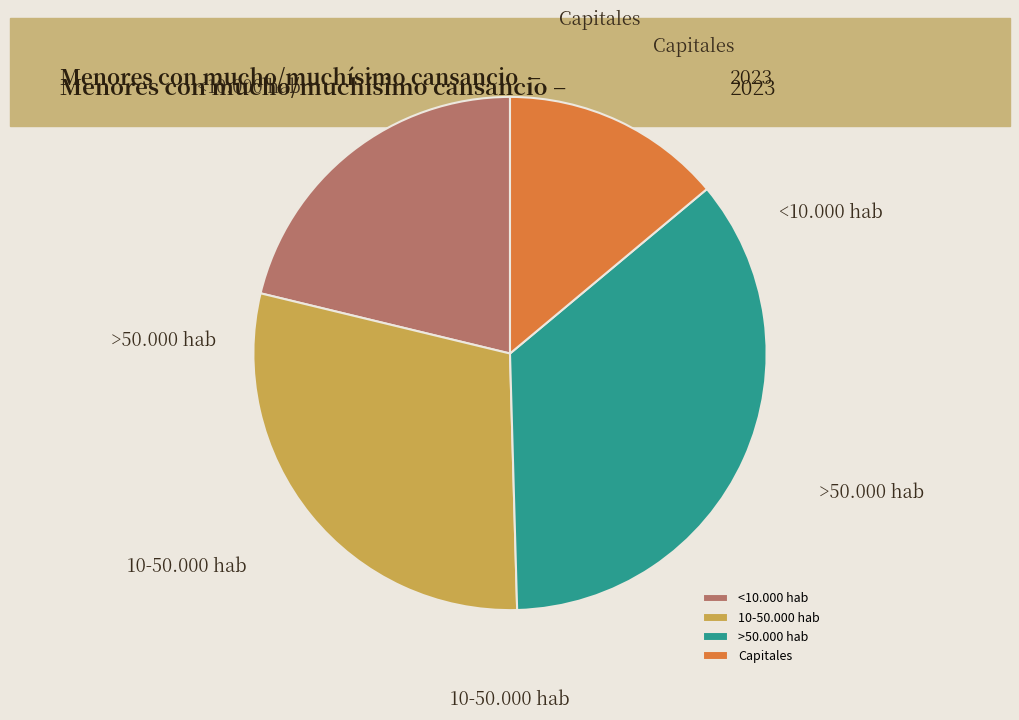

Count the number of slices in the pie.

4